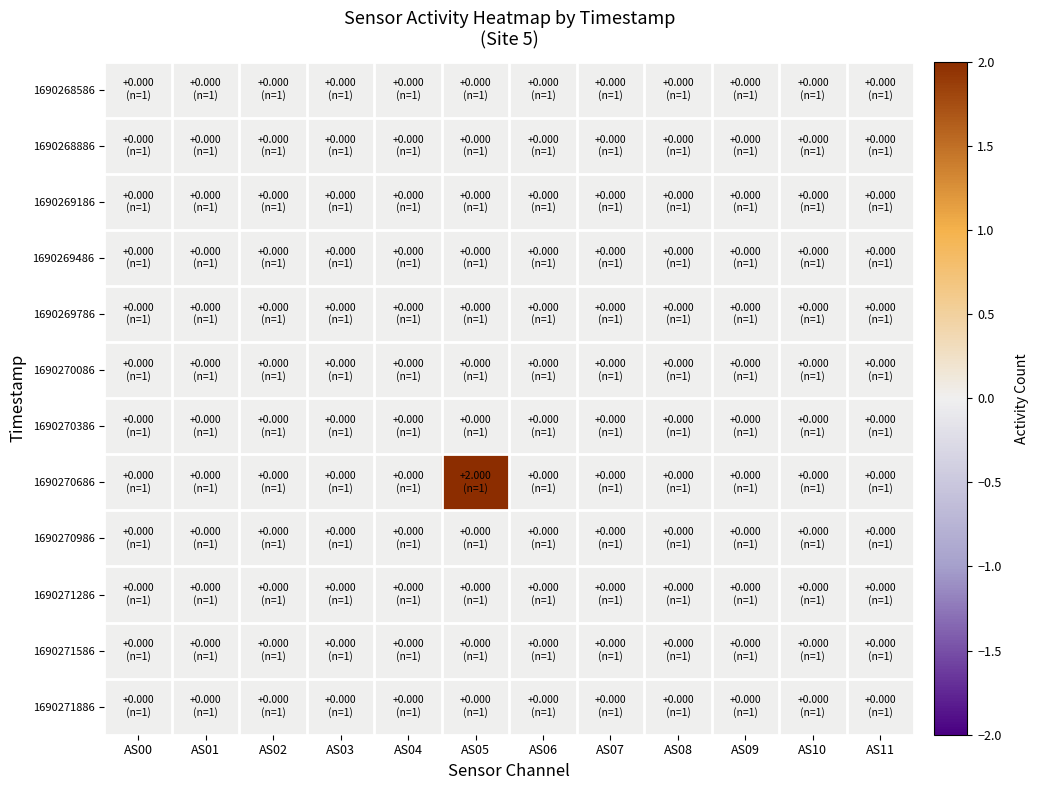

At how many categories does at least one series exceed 0?

1